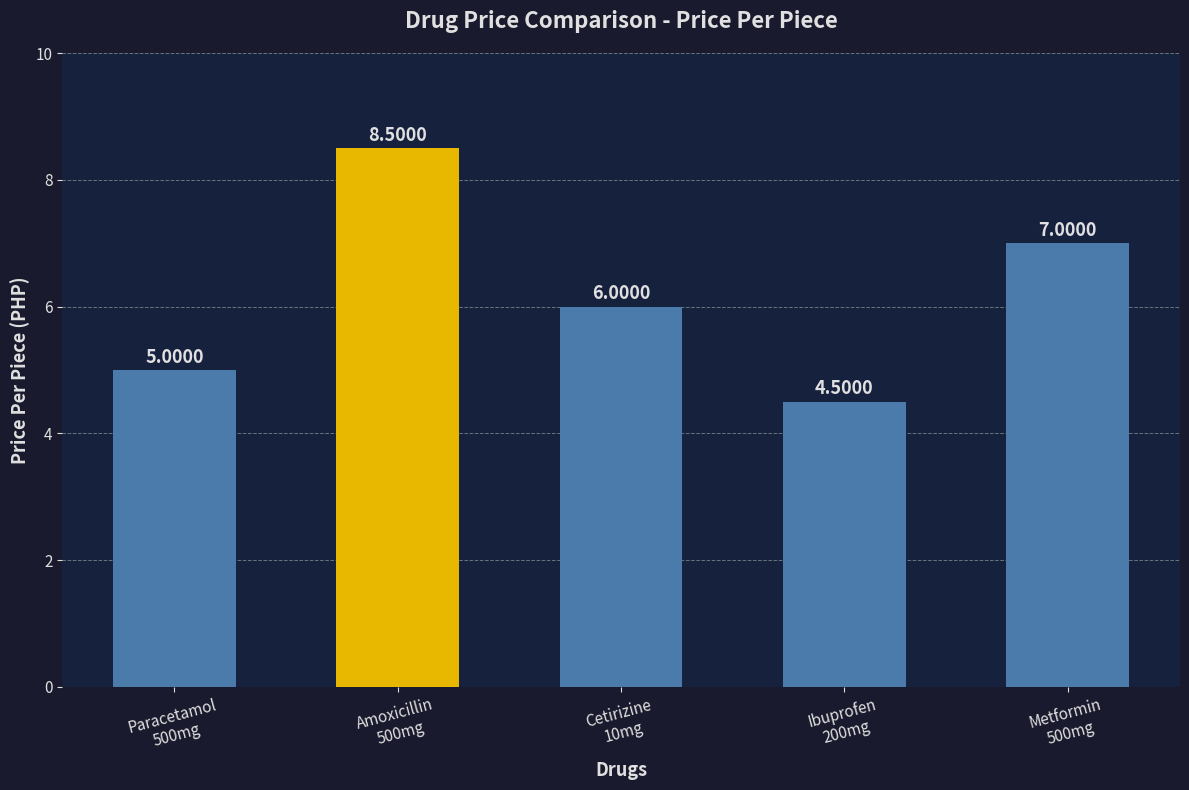

What is the average value?

6.2